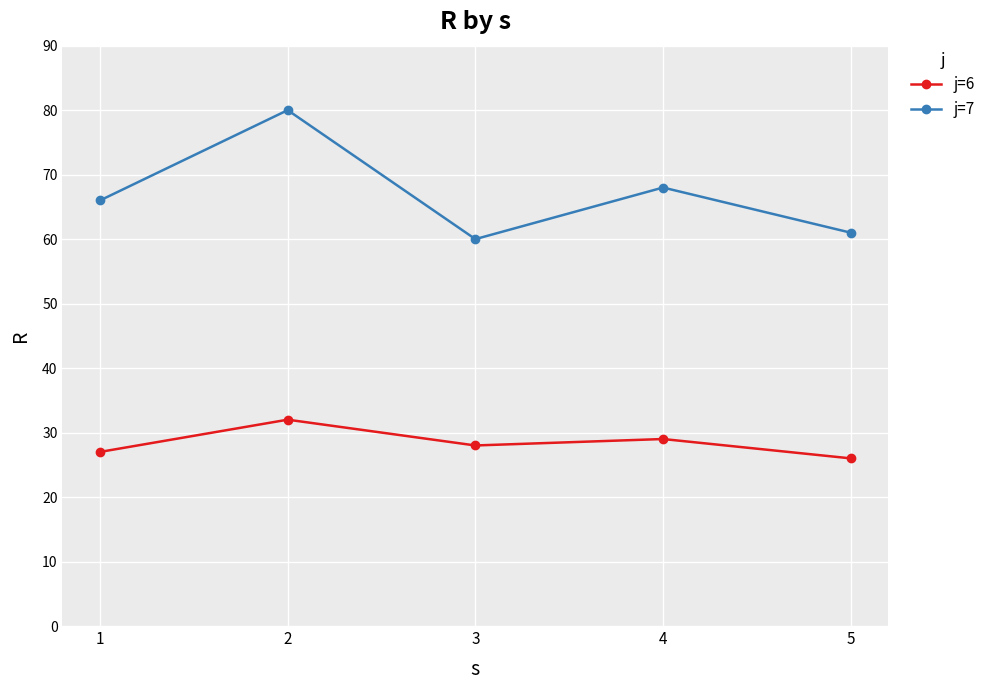

How many series are shown in this chart?

2